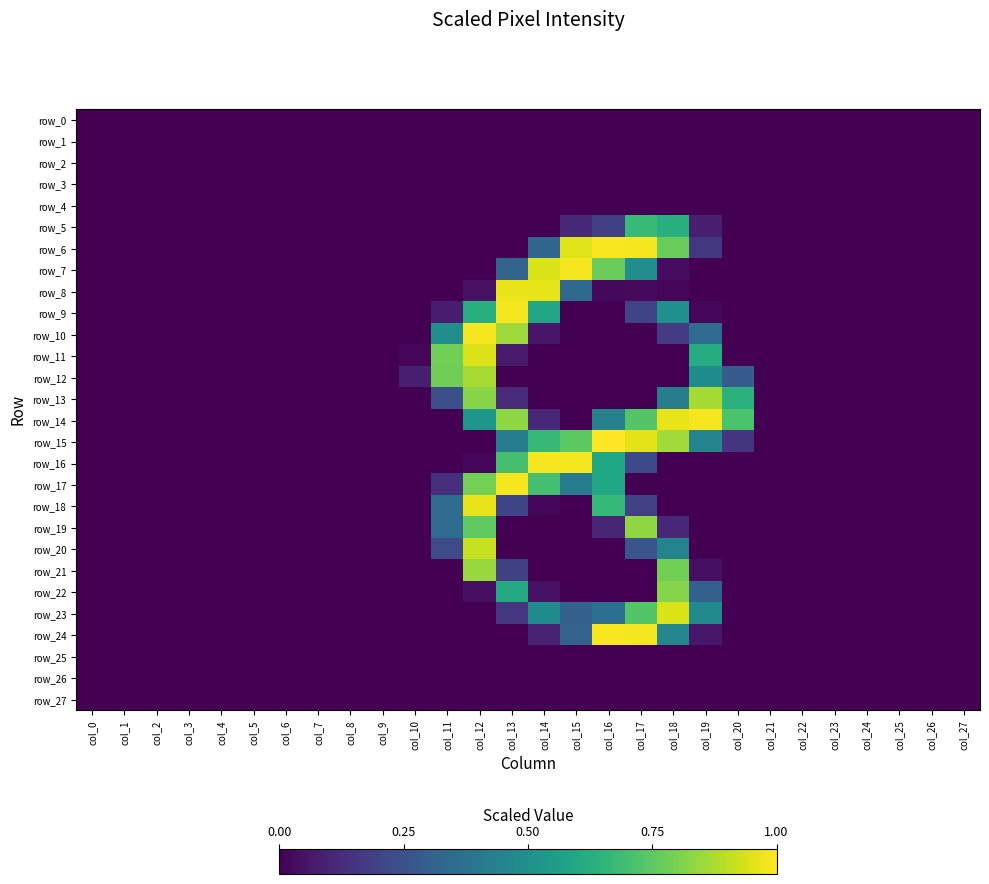

What is the difference between the maximum and minimum values in the row_6 series?

1.0